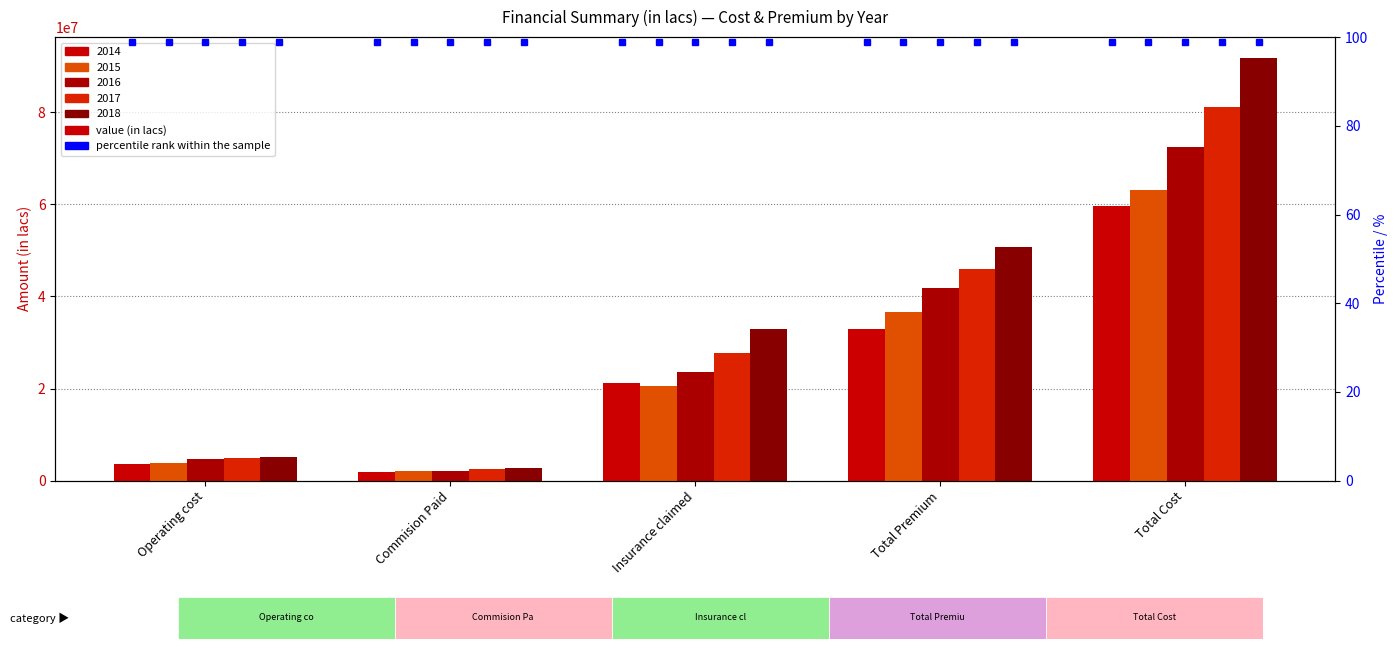

What are all the series names shown in the legend?

2014, 2015, 2016, 2017, 2018